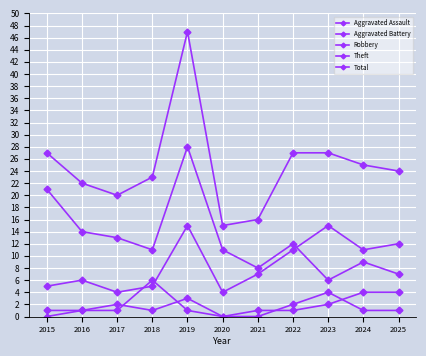

Which series has the largest total across all categories?

Total